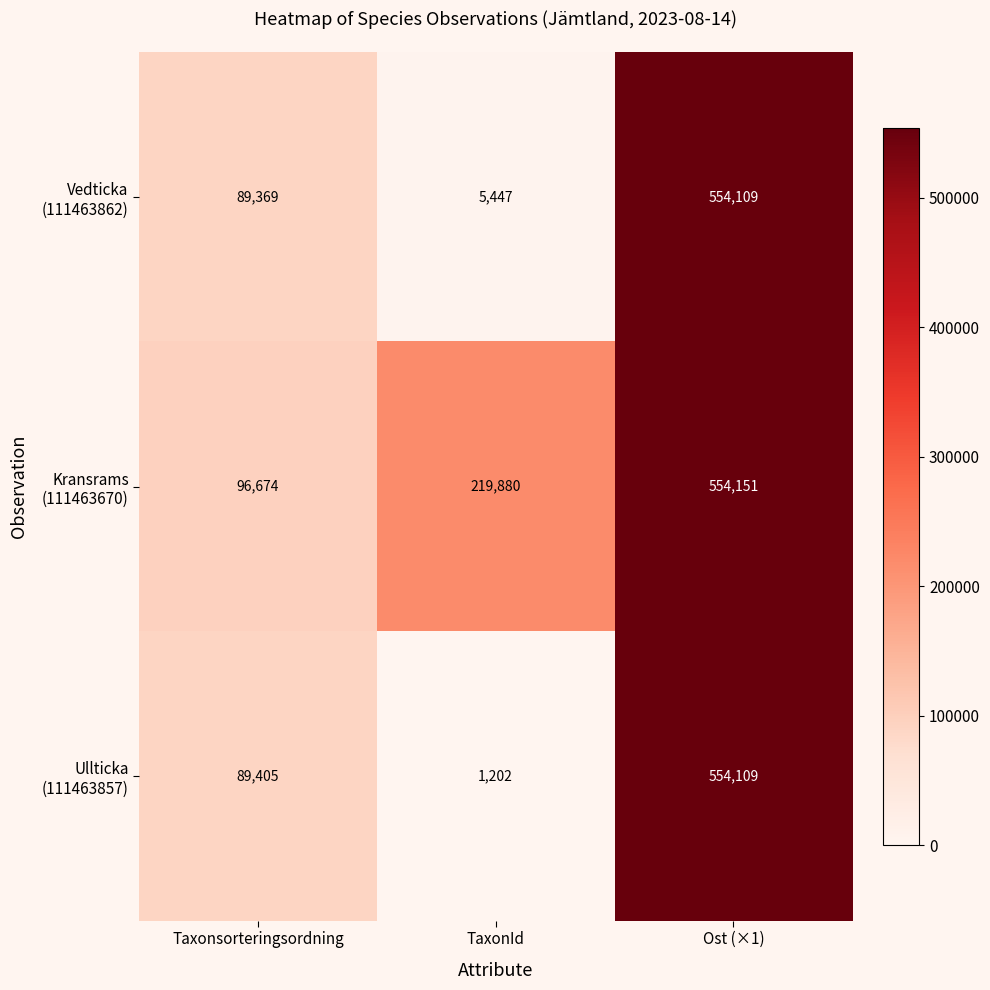

Which category has the lowest value across all series?

TaxonId